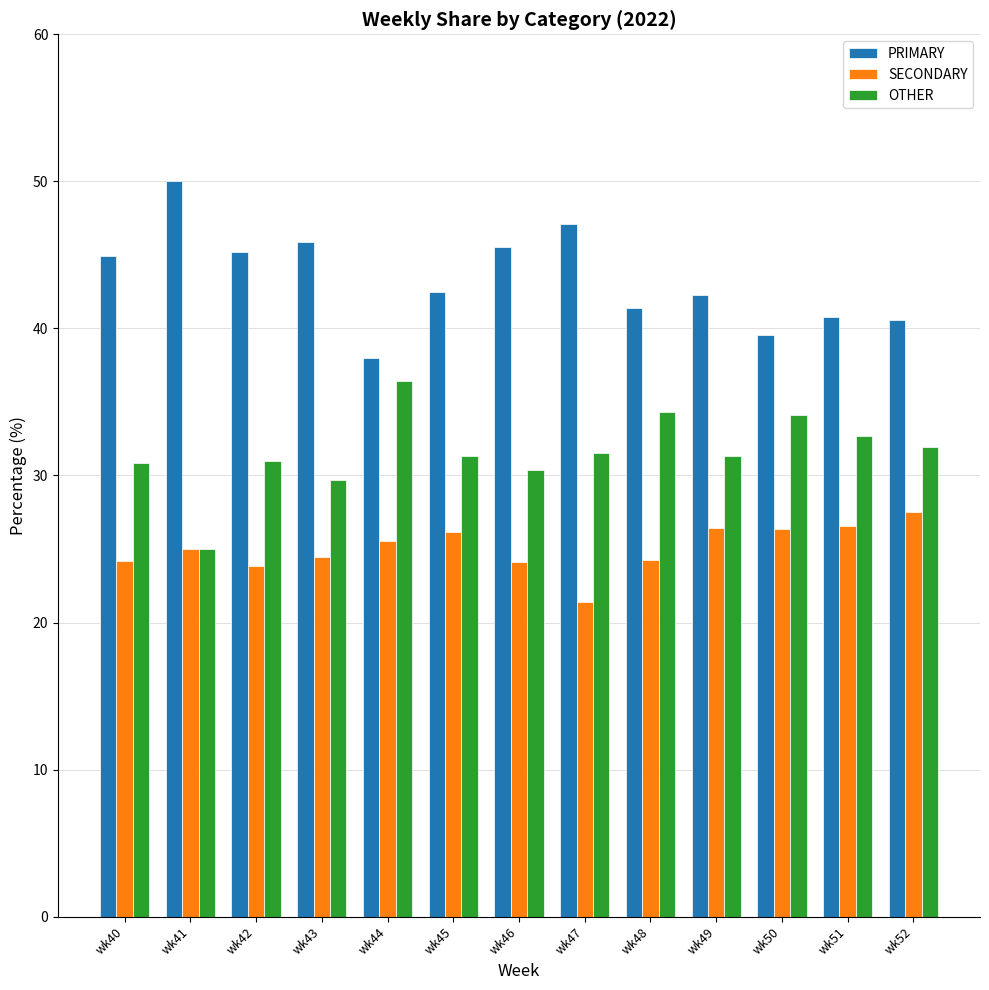

How many distinct data groups are displayed?

3